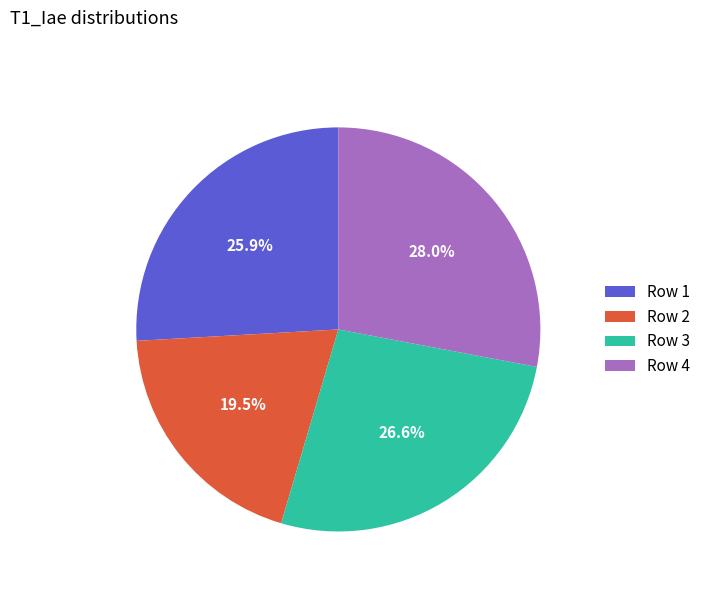

How many slices are in this pie chart?

4